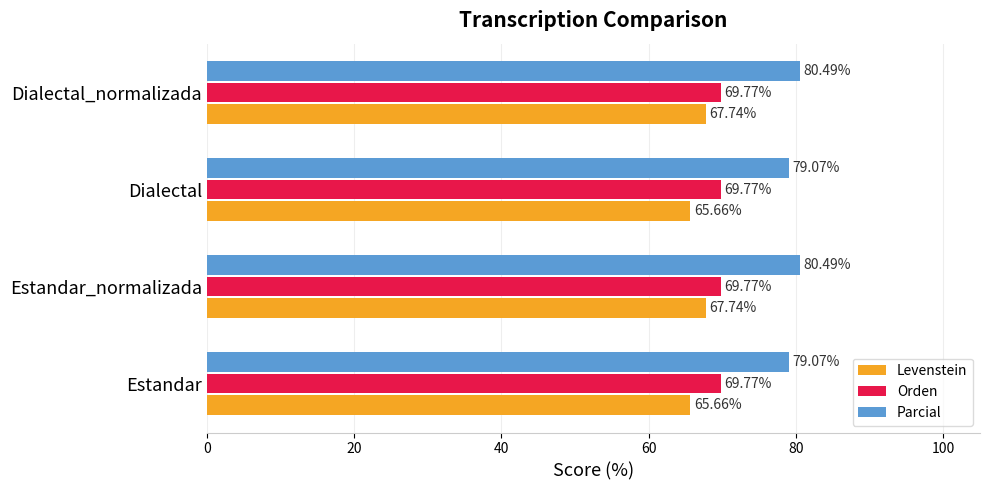

List the series in order of their overall mean, highest first.

Parcial, Orden, Levenstein